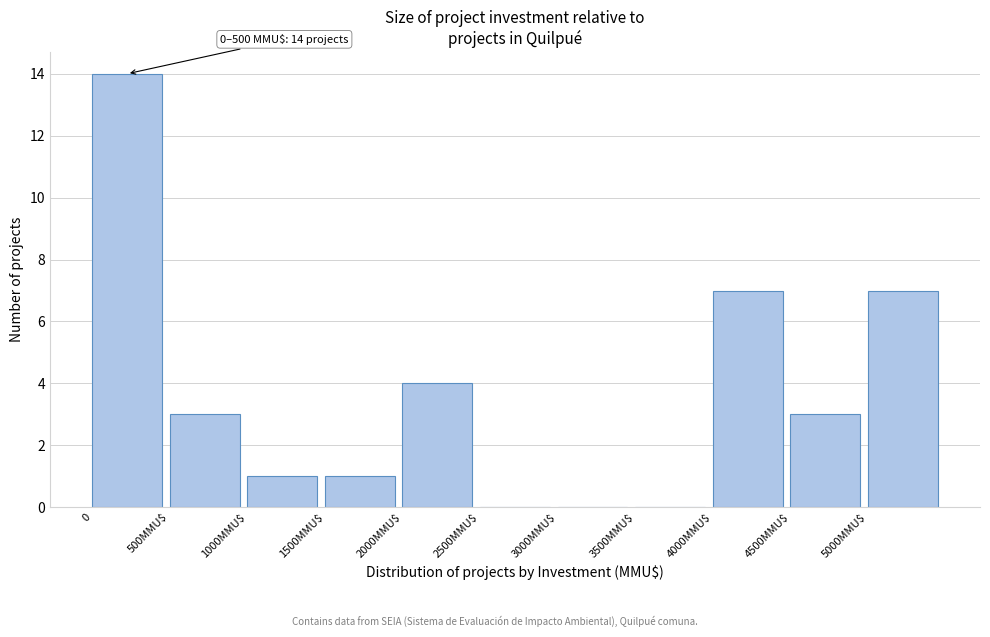

What is the maximum value shown in the chart?

14